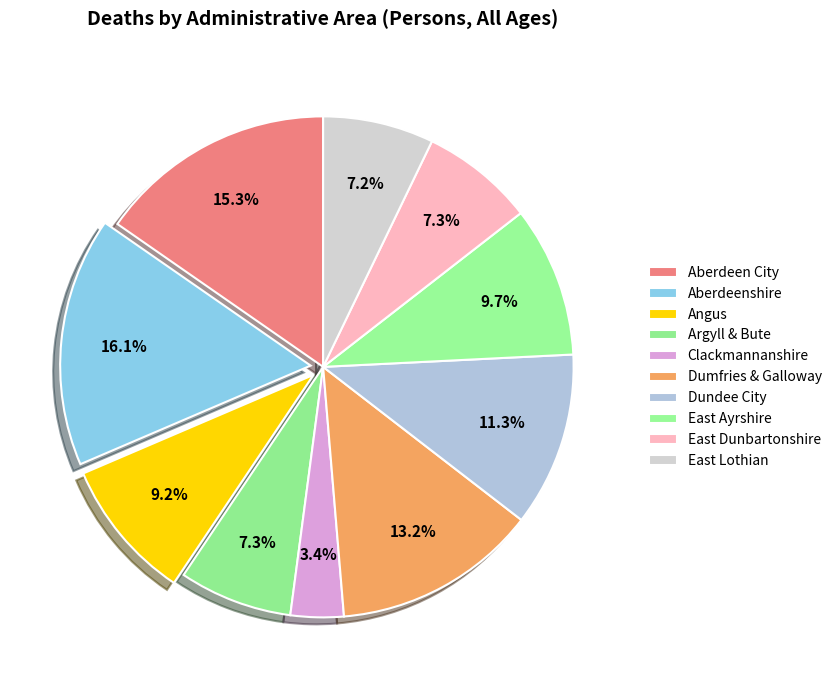

Does East Ayrshire account for over 50% of the chart?

No